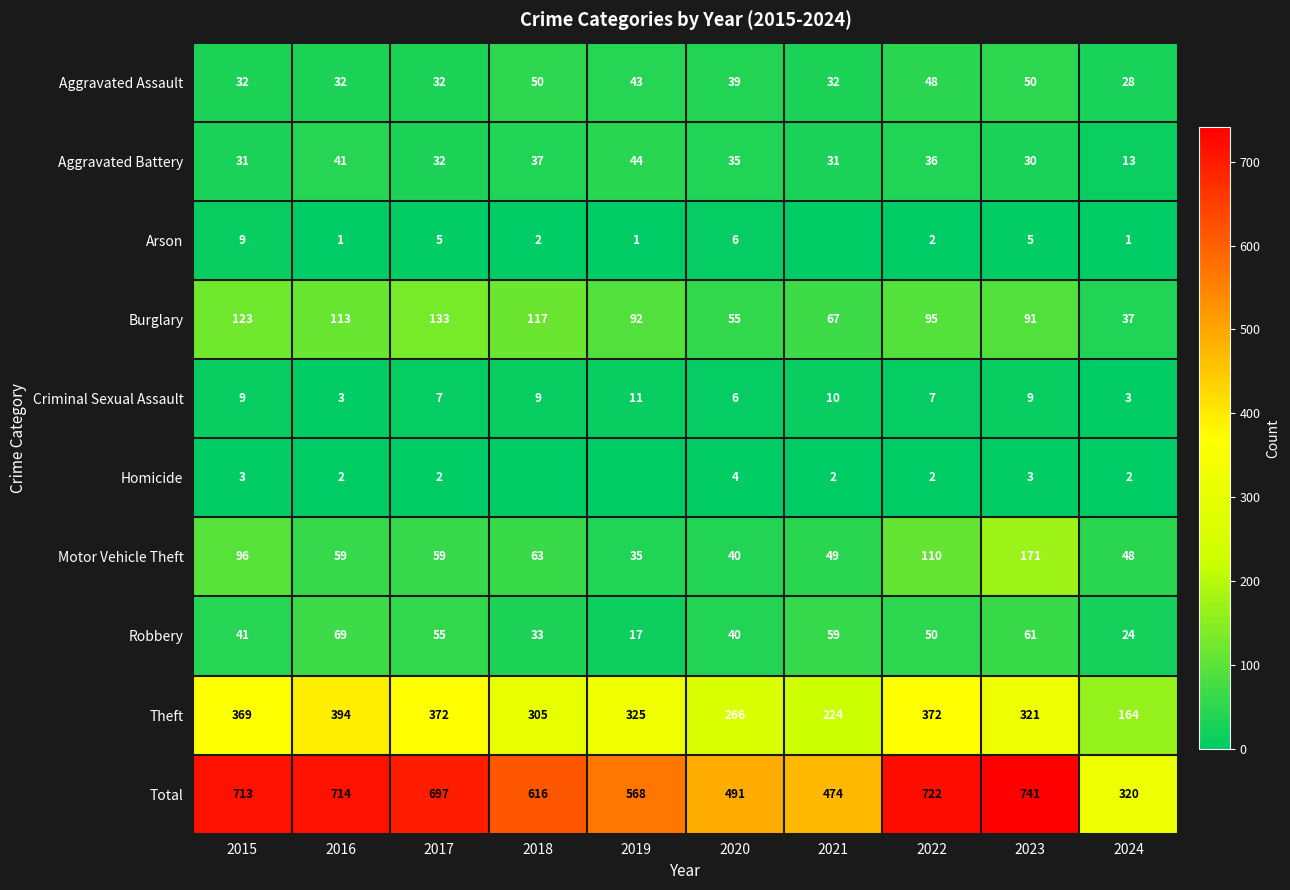

What is the sum of the Burglary values at 2018 and 2015?

240